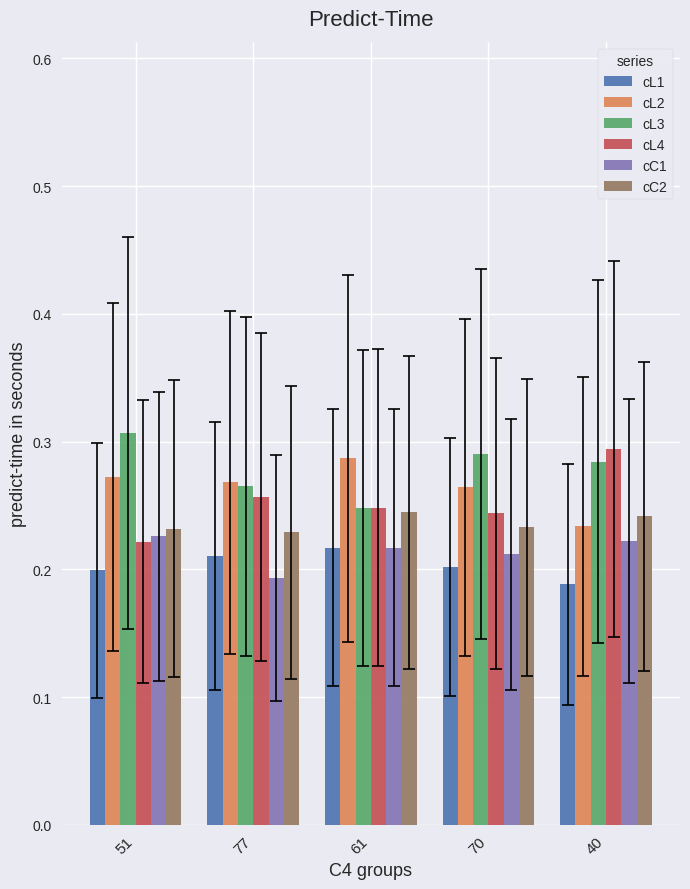

What is the label of the 4th bar from the left?

70